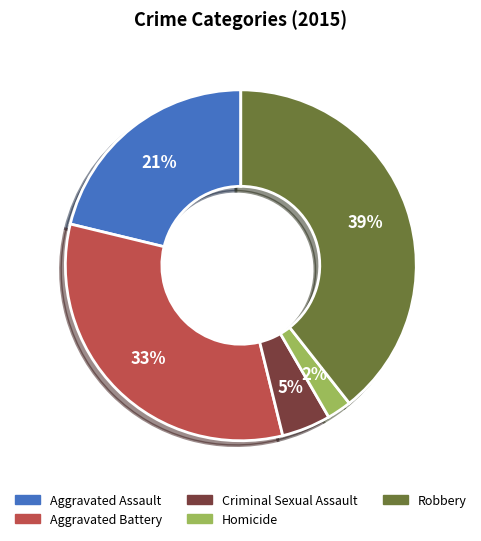

Does Robbery account for over 50% of the chart?

No